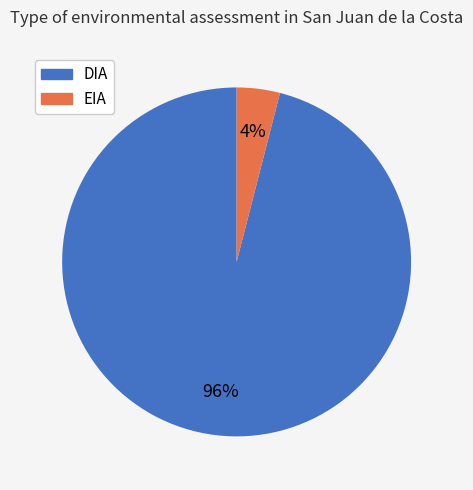

To the nearest percent, what is the combined percentage of EIA and DIA?

100%